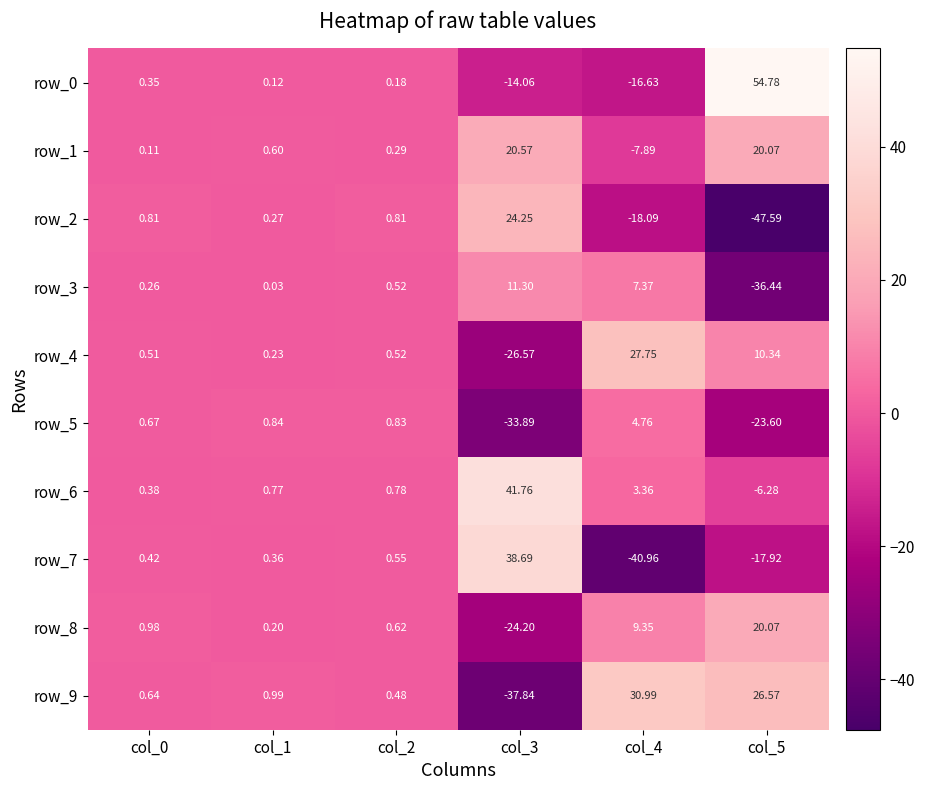

What is the minimum value shown in the chart?

-47.6